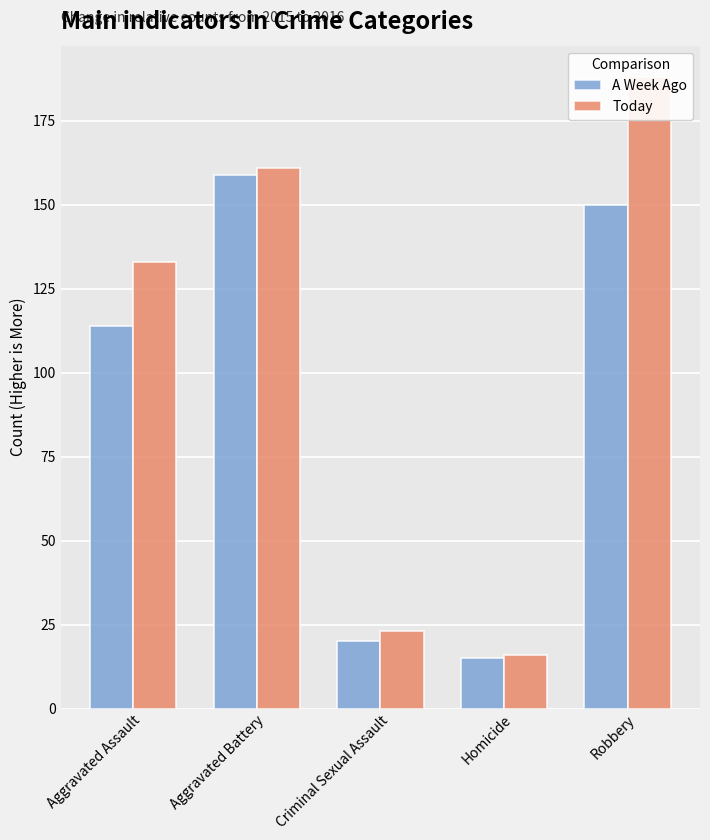

What is the highest value of the Today series?

188